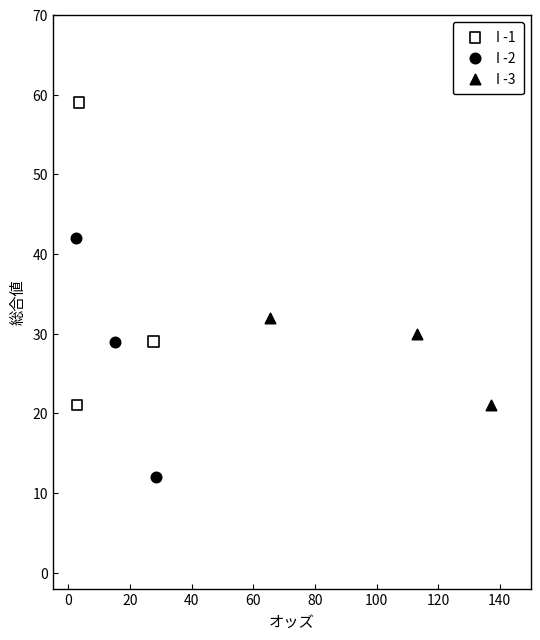

Which series contains the highest Y value?

I -1